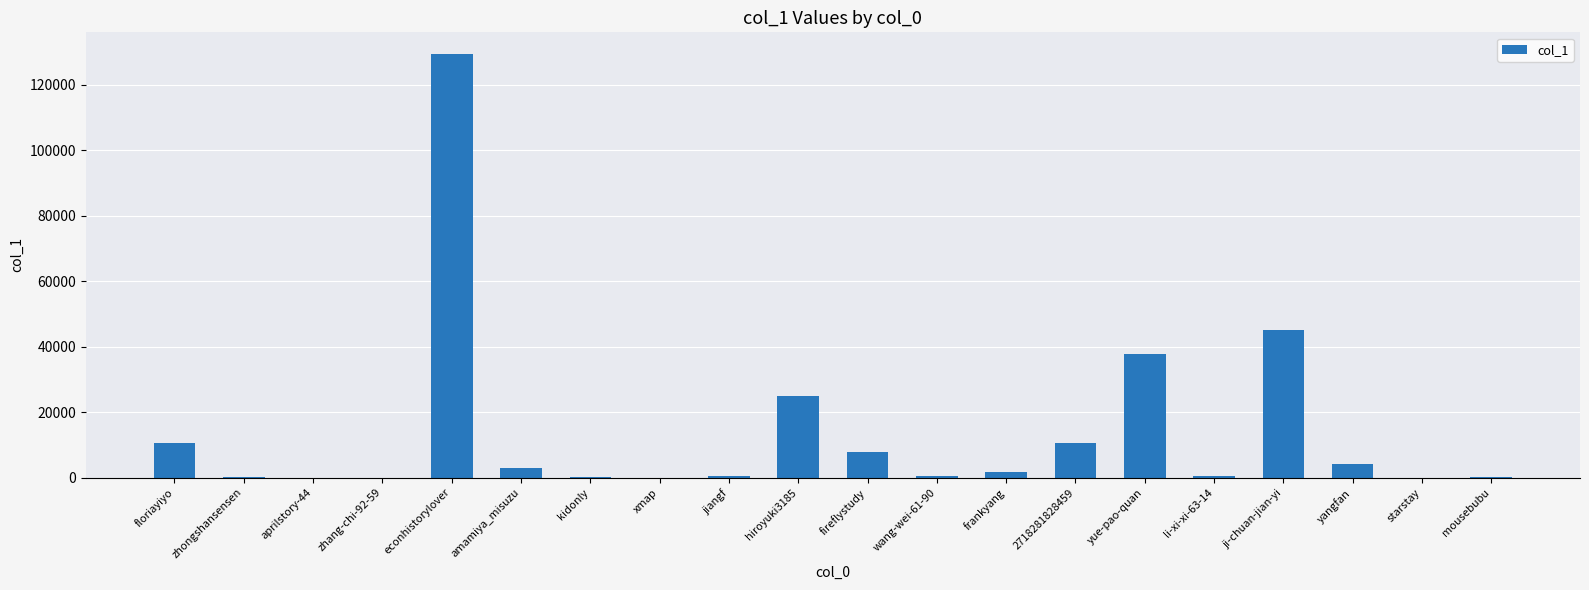

What is the sum of the values at fireflystudy and 2718281828459?

18505